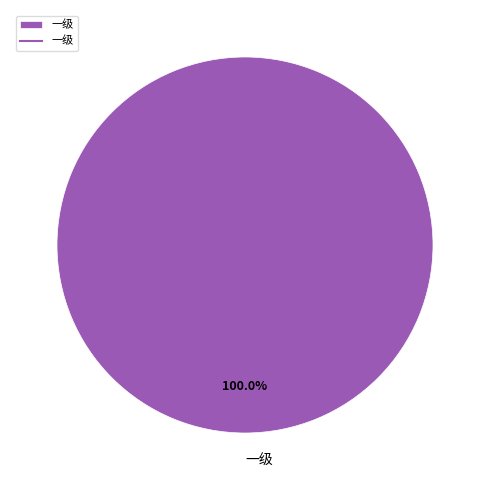

Count the number of slices in the pie.

1